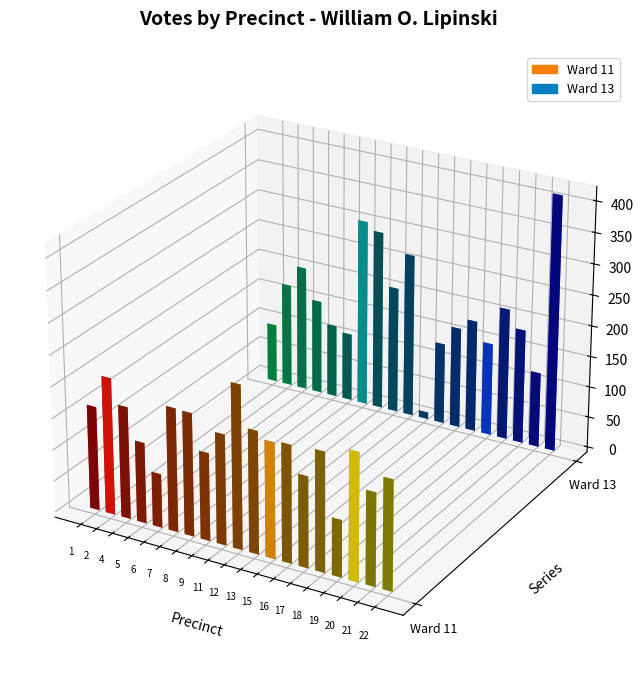

Which series has the widest spread of values?

Ward 13